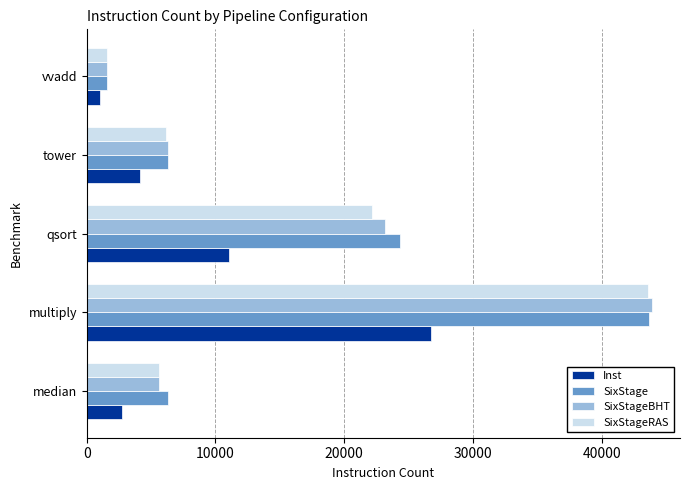

What is the total value across all series at median?

20165